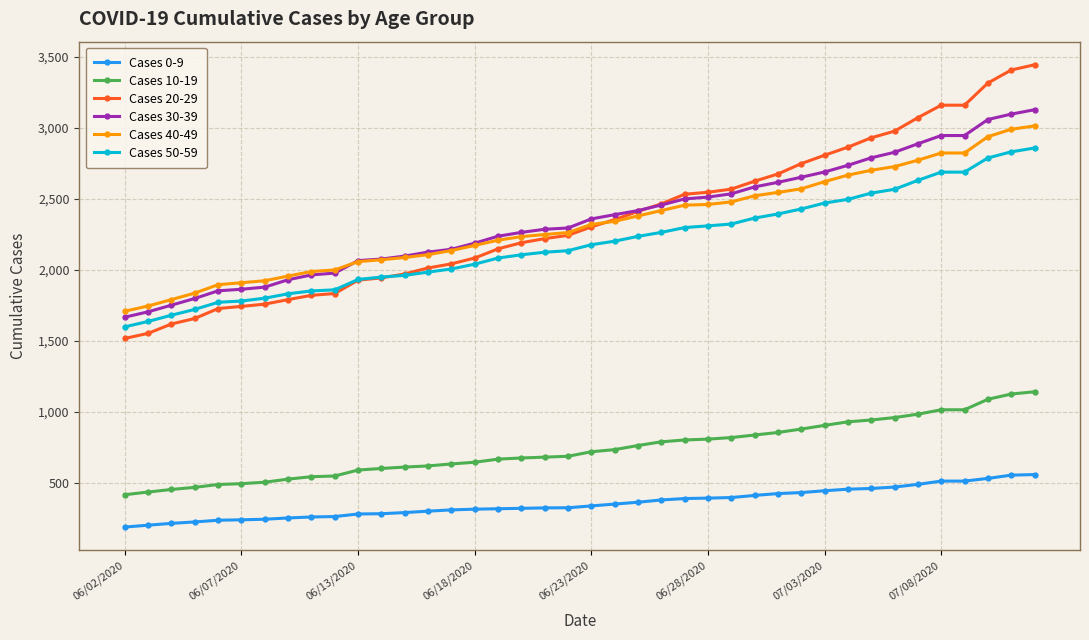

True or false: Cases 40-49 and Cases 0-9 cross at least once.

False